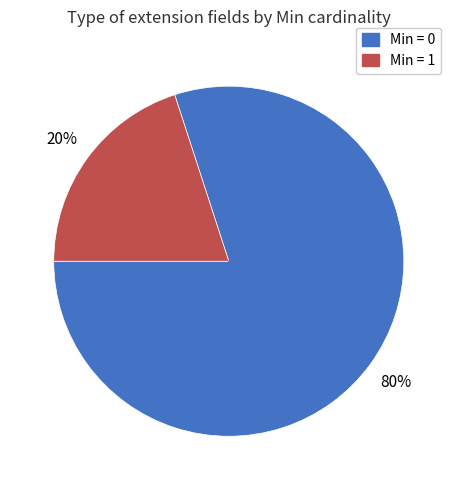

Is there any slice that represents more than half of the pie?

Yes